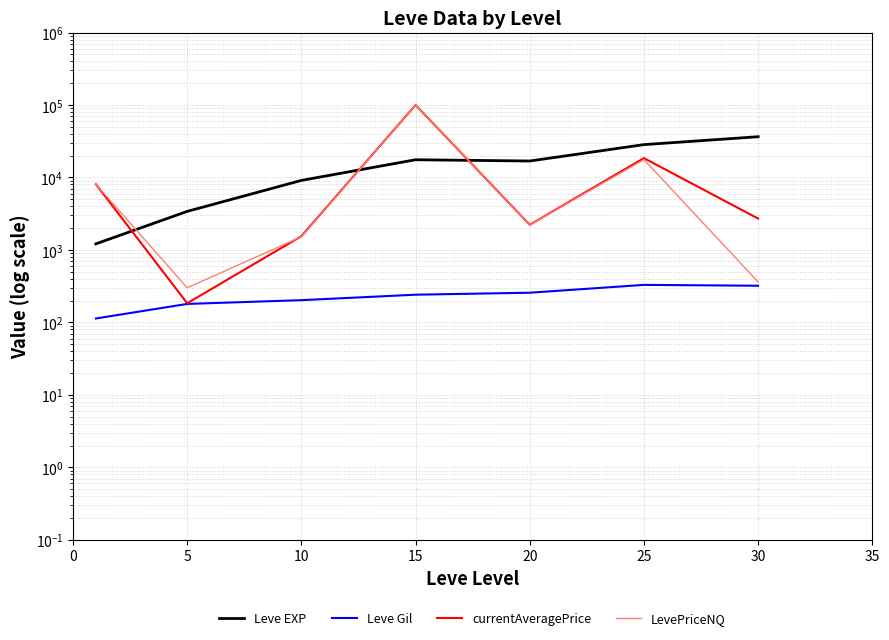

At how many categories does at least one series exceed 36465?

2